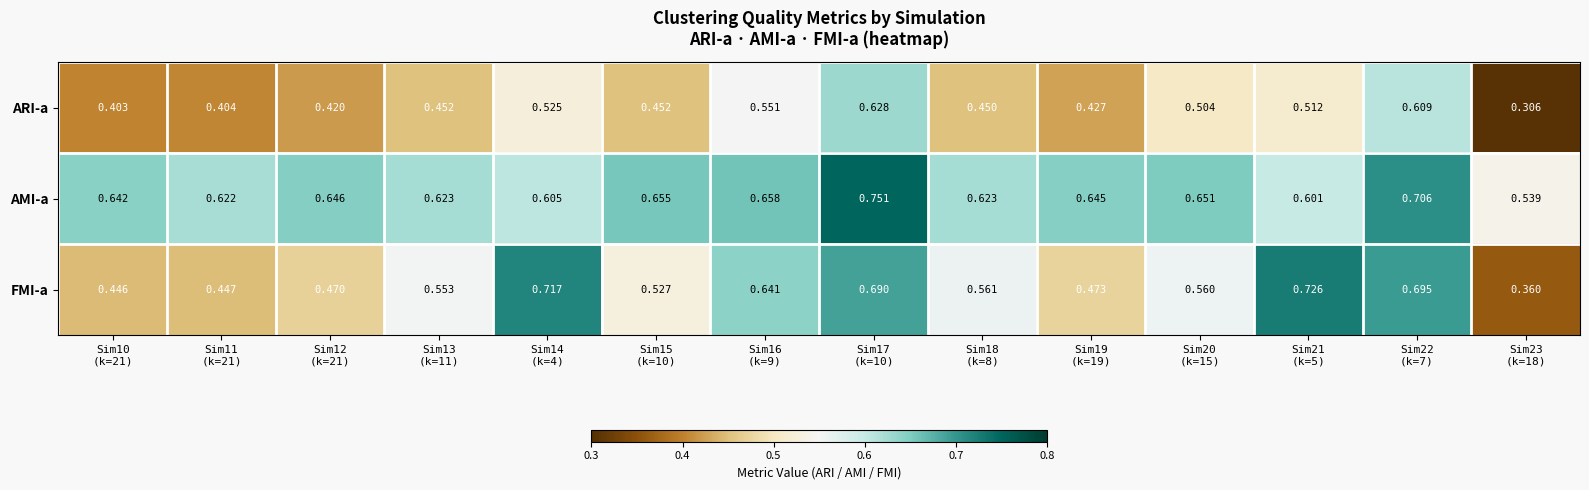

Which series has the widest spread of values?

FMI-a